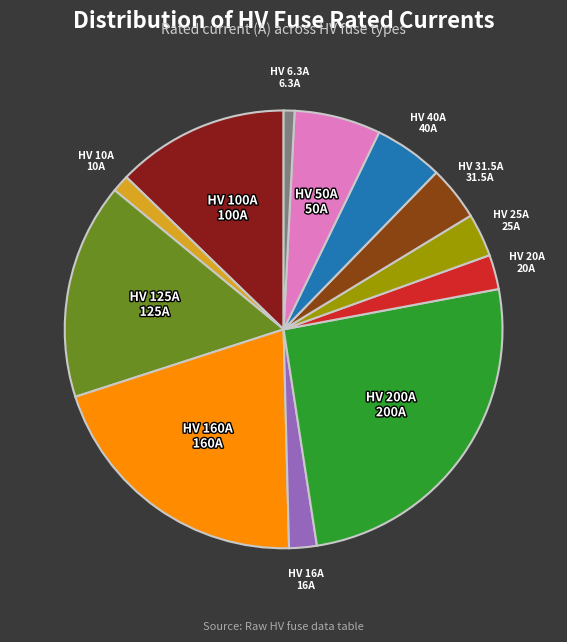

Is there a majority slice in this chart?

No